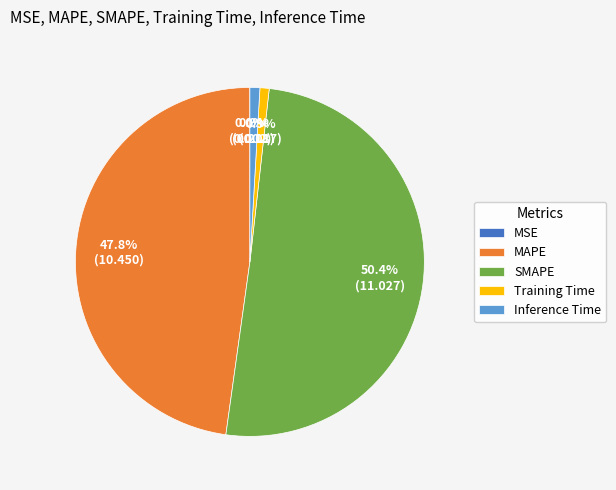

The MAPE slice represents 38% of the pie. True or false?

False